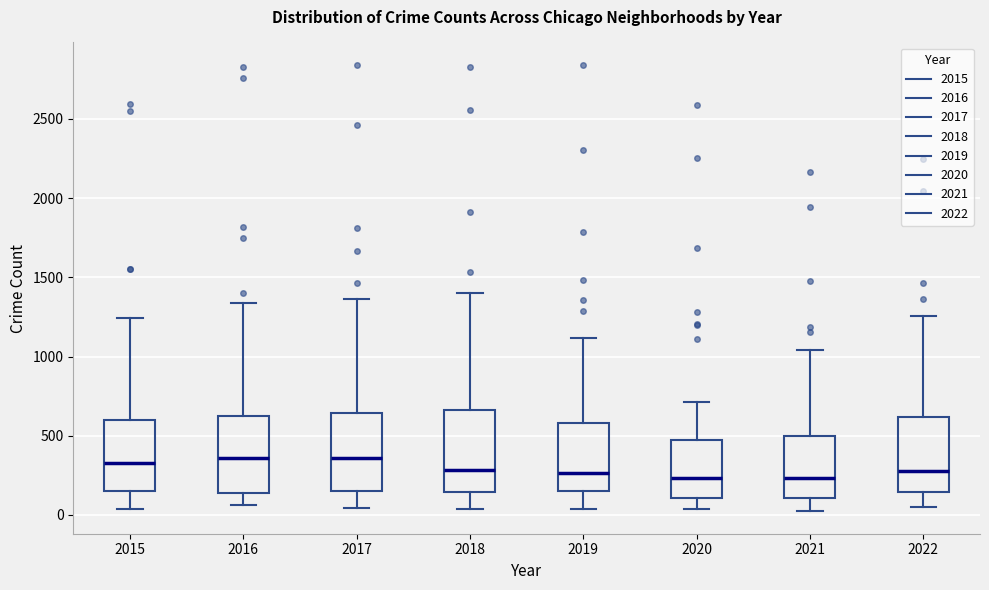

Where does the lower whisker of the box at x = 2019 end on the y-axis? The values are not printed on the chart, so give them approximately, as read against the axis.

50